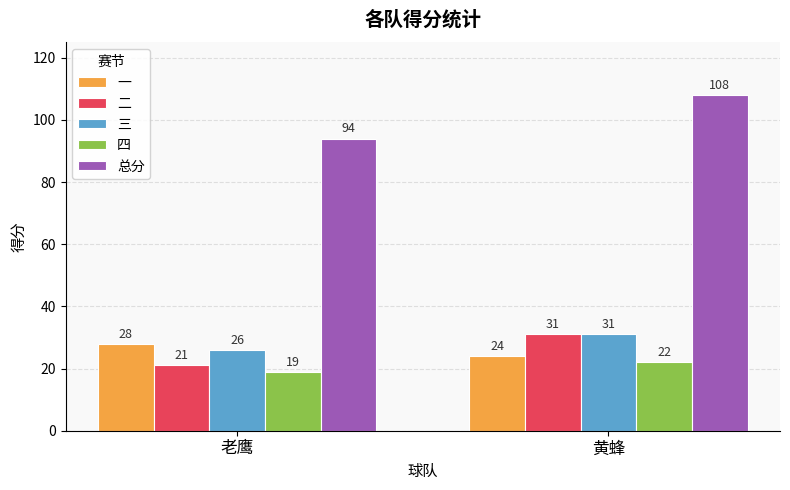

What is the label of the 2nd bar from the right?

老鹰